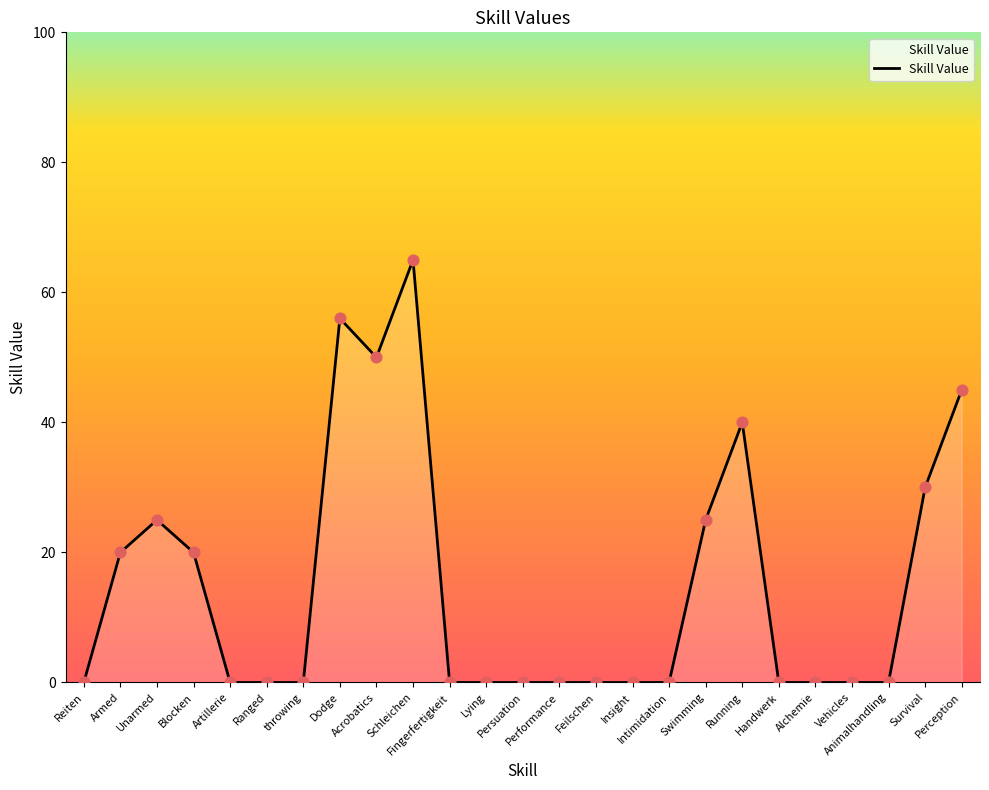

What is the change in value from Dodge to Feilschen?

-56